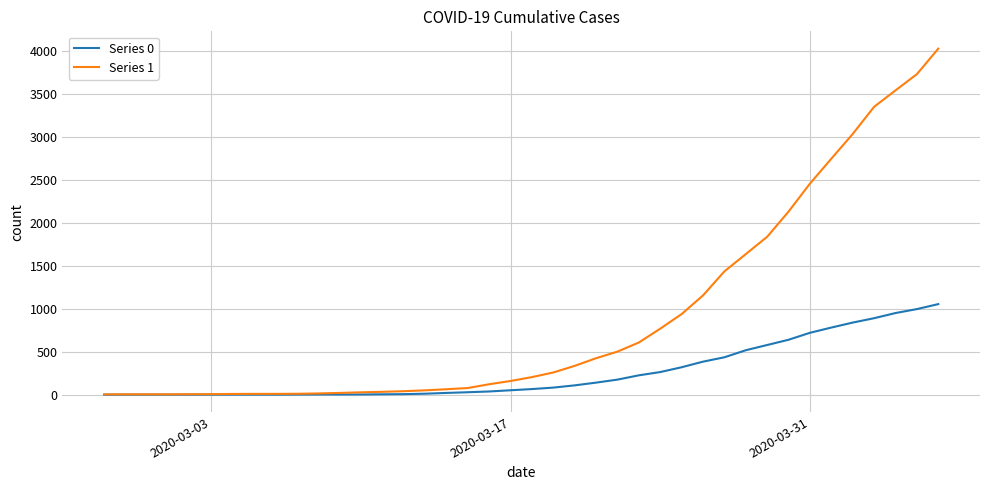

Which series has the largest range (max minus min)?

Series 1